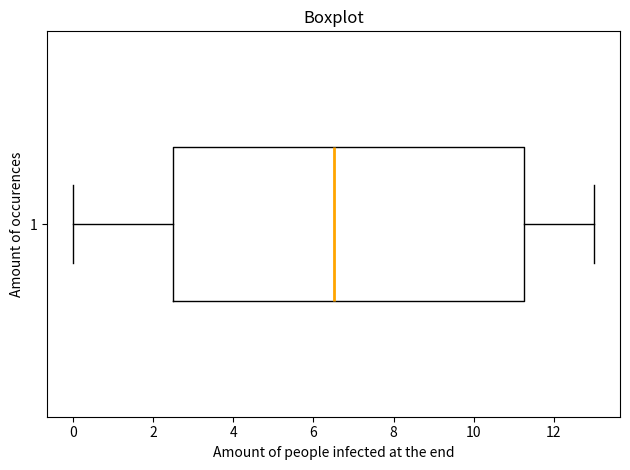

Read this box plot against the x-axis: the position of the median line, the range covered by the box, and the ends of both whiskers. The values are not printed on the chart, so give them approximately, as read against the axis.

median 6.6, box 2.6 to 11.2, whiskers 0.0 to 13.0